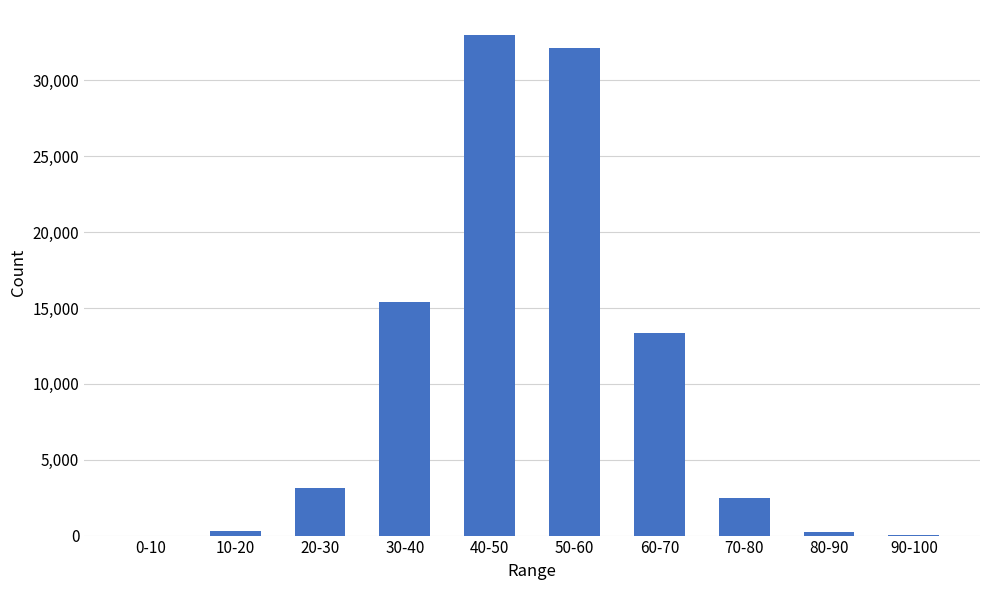

Where is the data nearest to the value 16498?

30-40